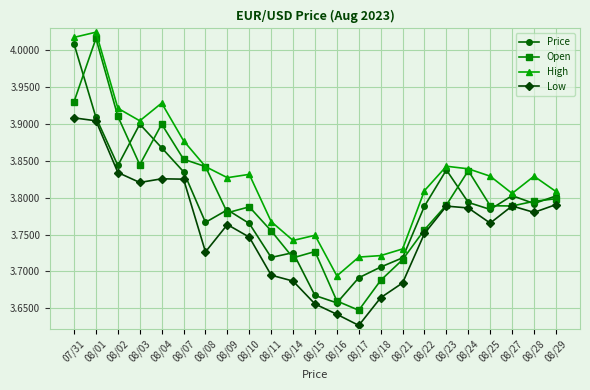

At which category does High reach its first local valley?

08/03